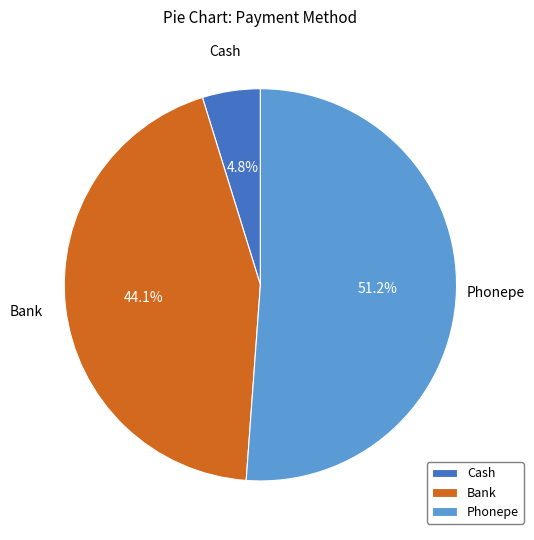

Which category has the smallest portion of the pie?

Cash